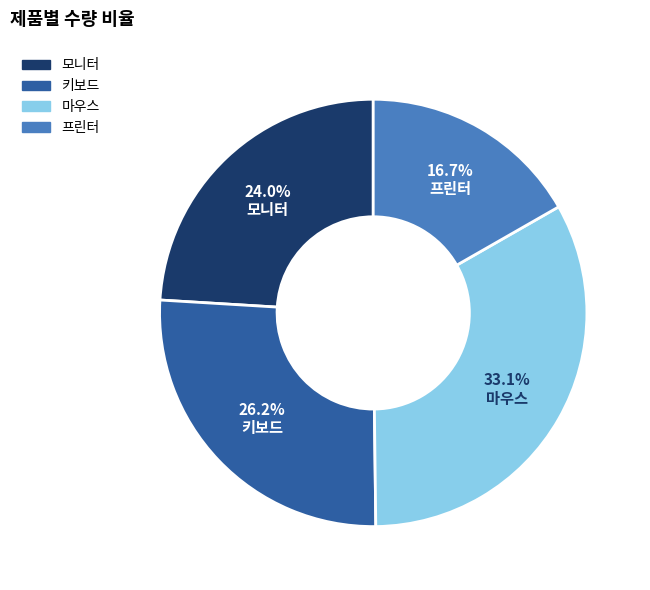

What is the ratio of the value at 모니터 to the value at 프린터?

1.4